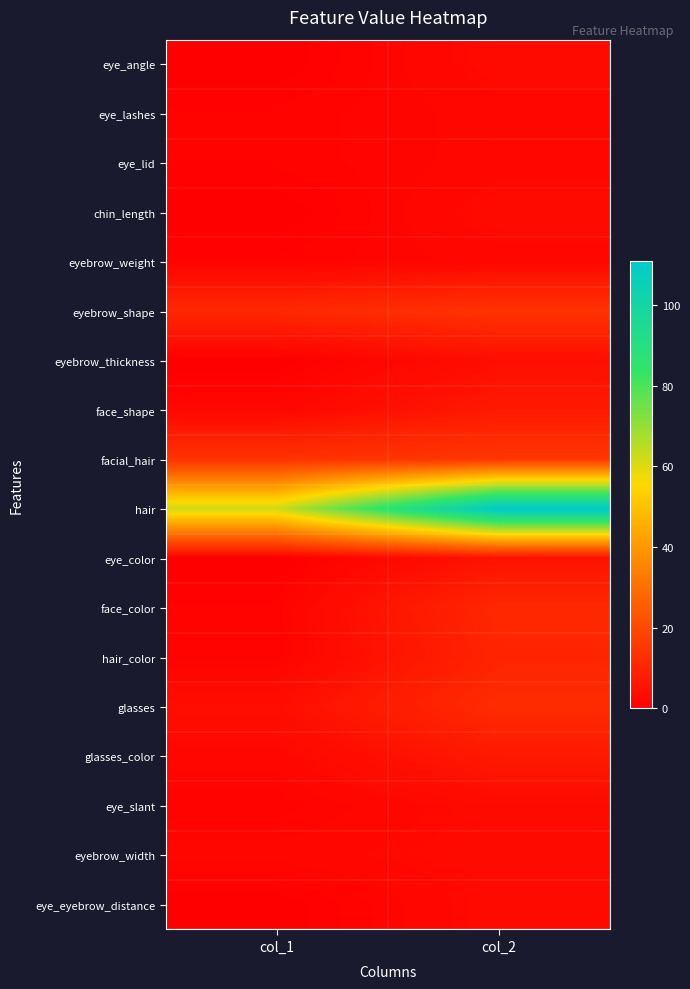

Reading right to left, what are all the values shown in this chart?

eye_angle: col_2=3	col_1=0
eye_lashes: col_2=2	col_1=1
eye_lid: col_2=2	col_1=1
chin_length: col_2=3	col_1=0
eyebrow_weight: col_2=2	col_1=1
eyebrow_shape: col_2=14	col_1=11
eyebrow_thickness: col_2=4	col_1=0
face_shape: col_2=7	col_1=2
facial_hair: col_2=15	col_1=14
hair: col_2=111	col_1=62
eye_color: col_2=5	col_1=0
face_color: col_2=11	col_1=1
hair_color: col_2=10	col_1=1
glasses: col_2=12	col_1=4
glasses_color: col_2=7	col_1=2
eye_slant: col_2=3	col_1=1
eyebrow_width: col_2=3	col_1=2
eye_eyebrow_distance: col_2=3	col_1=0